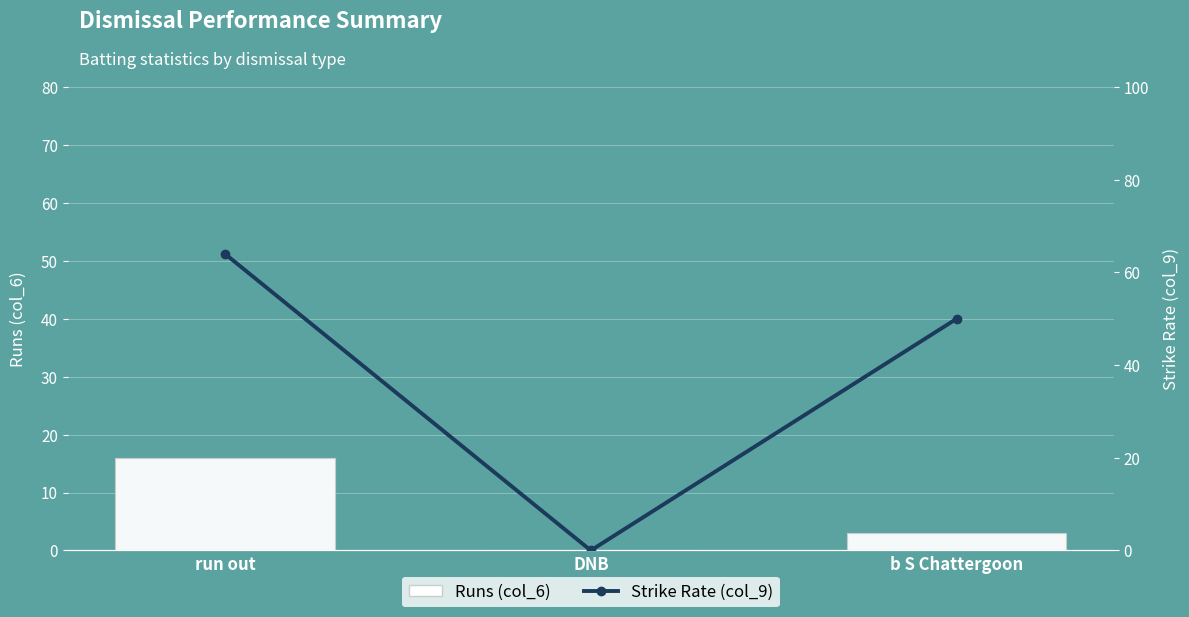

What is the difference between the Runs (col_6) values at DNB and run out?

16